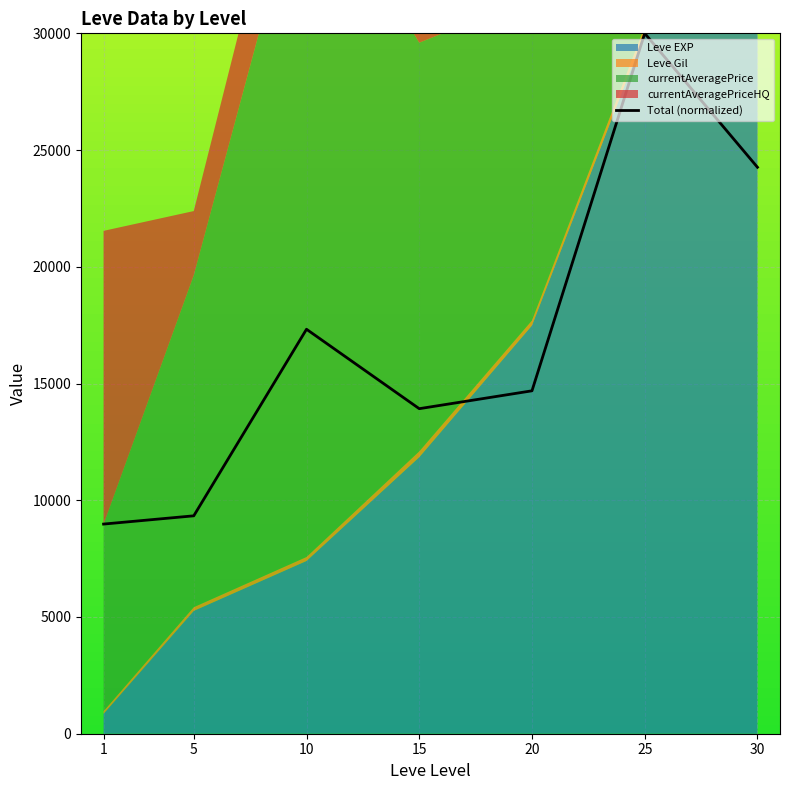

Read the value at 10.

17324.5